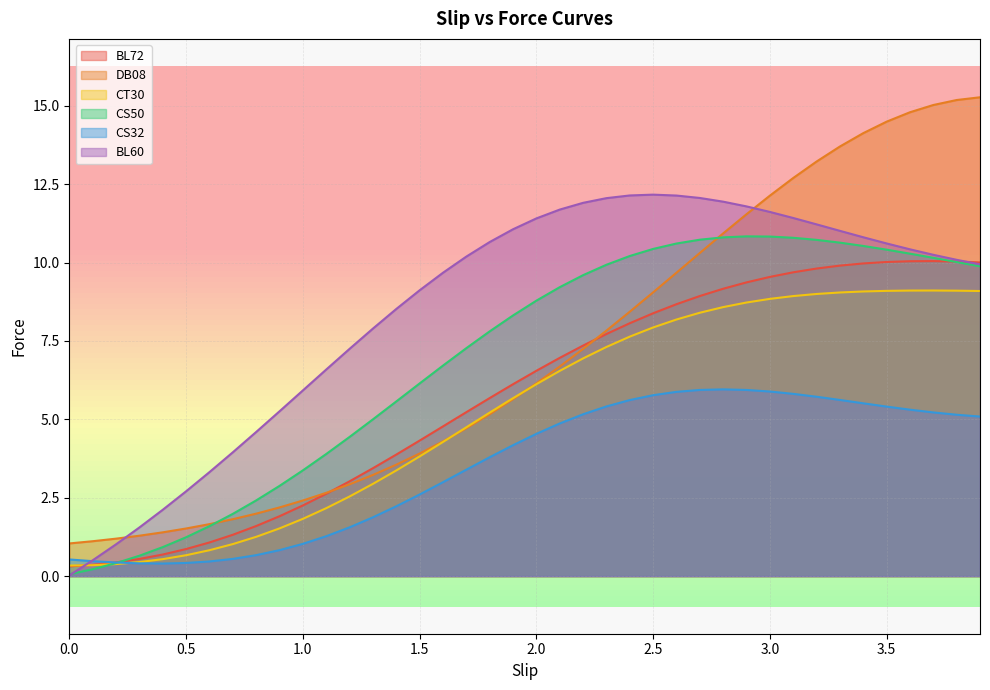

What is the minimum value for DB08?

1.0